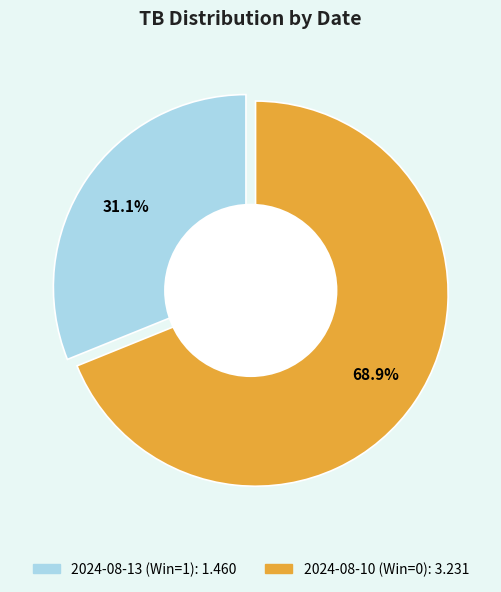

The 2024-08-13 (Win=1) slice represents 43% of the pie. True or false?

False